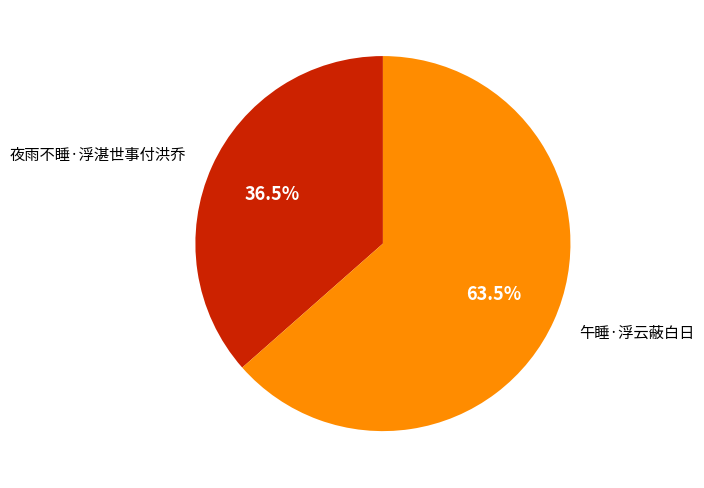

Does any single category account for the majority?

Yes